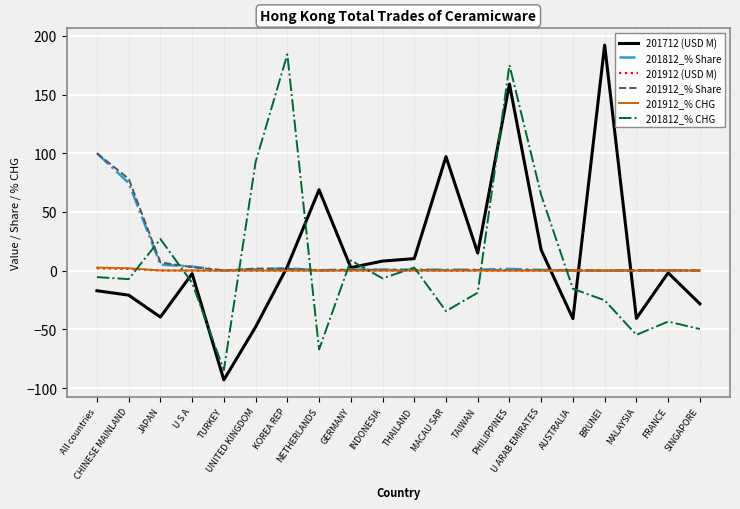

Which series has the widest spread of values?

201712 (USD M)